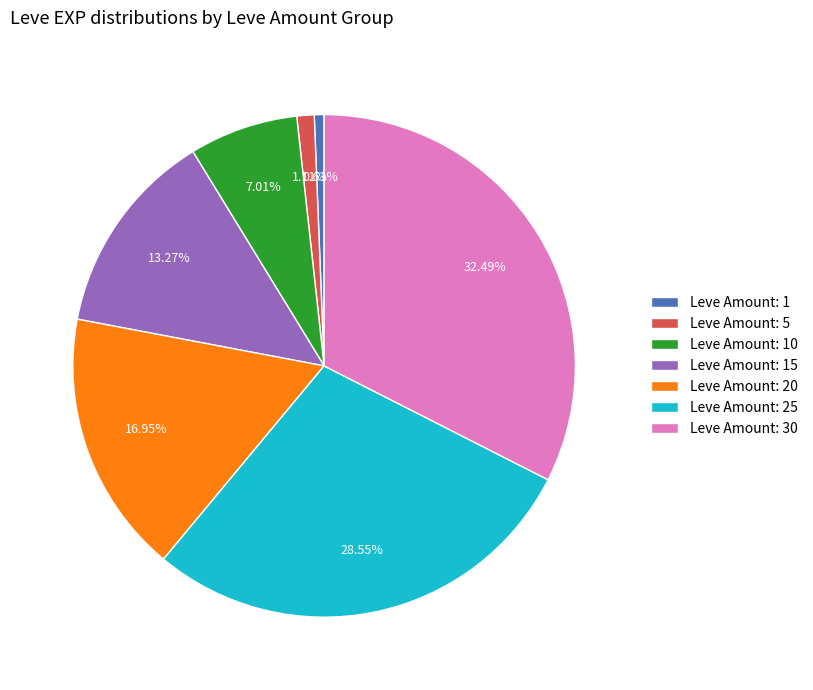

Does any single category account for the majority?

No